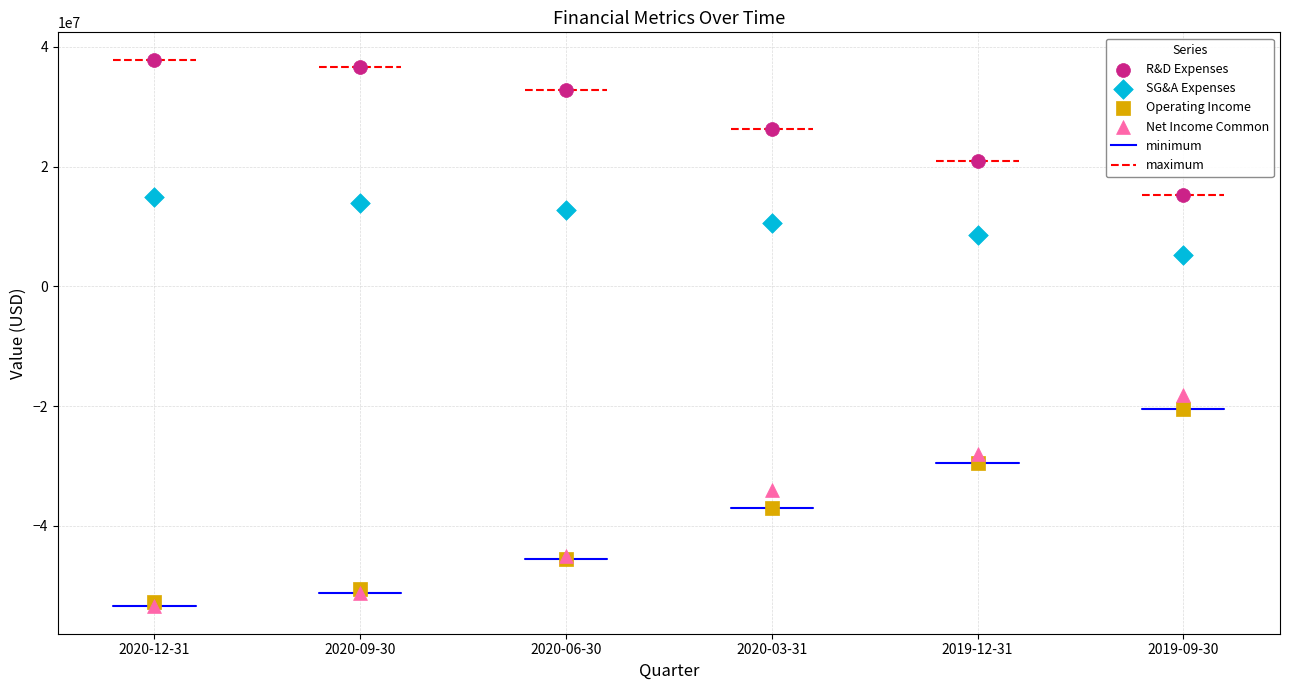

Across all series, what Y value is closest to -7799800?

-18125300